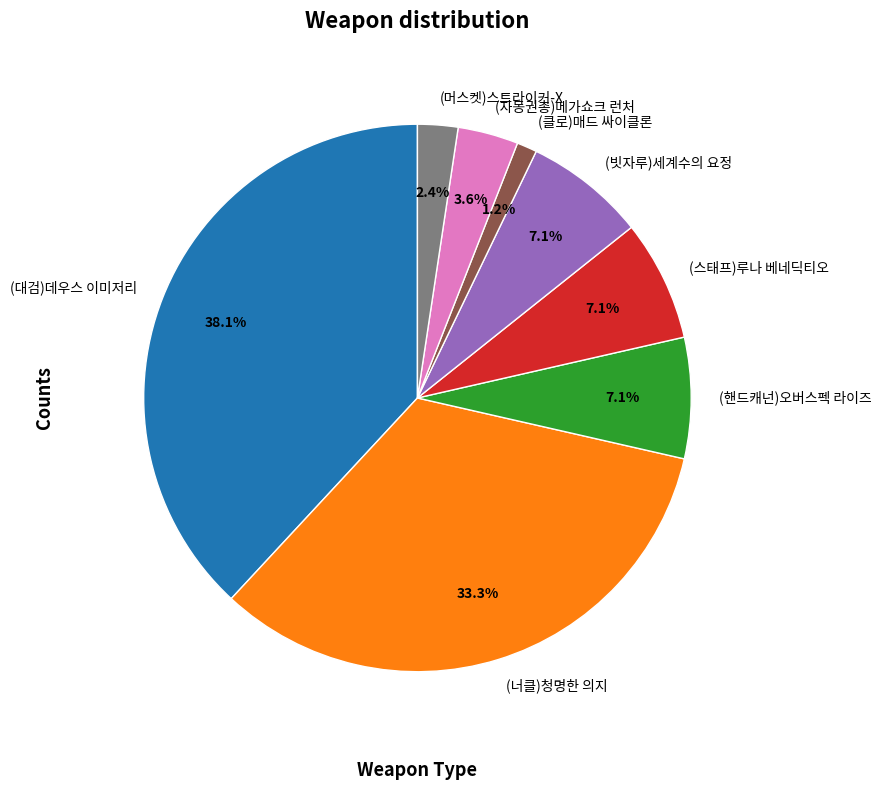

What percentage is the (스태프)루나 베네딕티오 slice, to the nearest percent?

7%